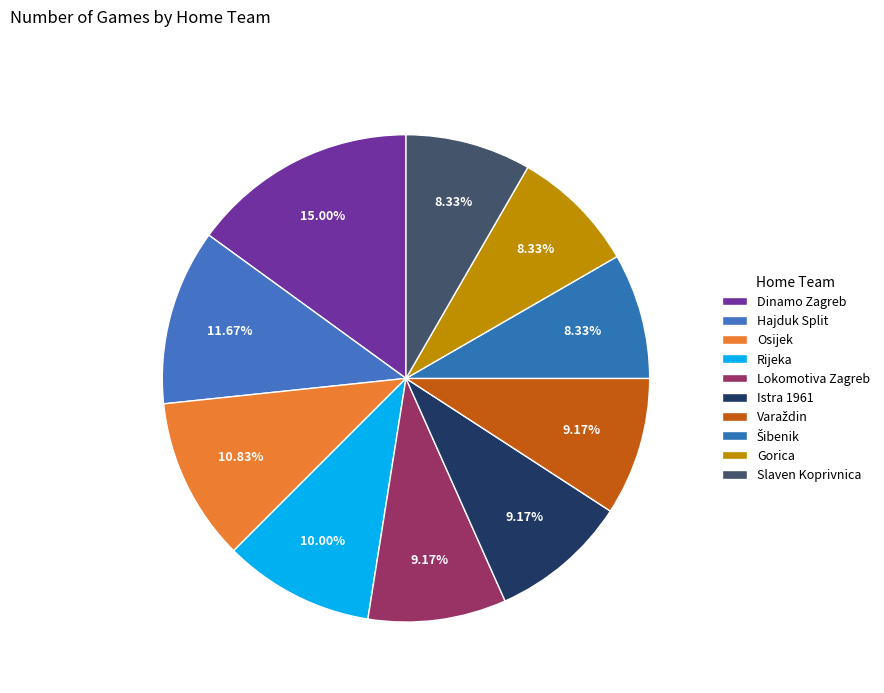

What percentage is the Istra 1961 slice, to the nearest percent?

9%